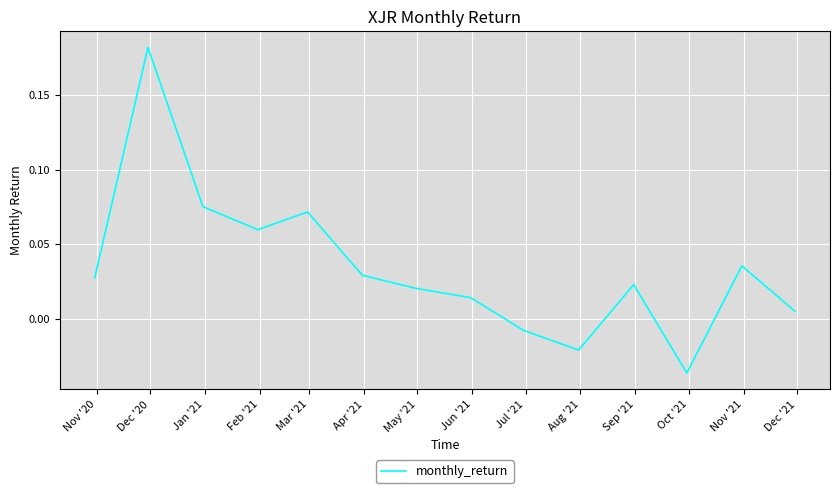

Does the chart display data point markers on the line(s)?

No